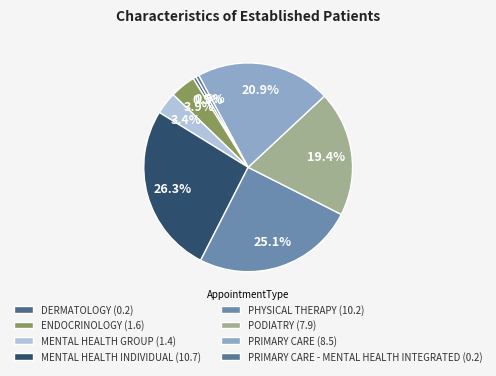

How many slices are in this pie chart?

8